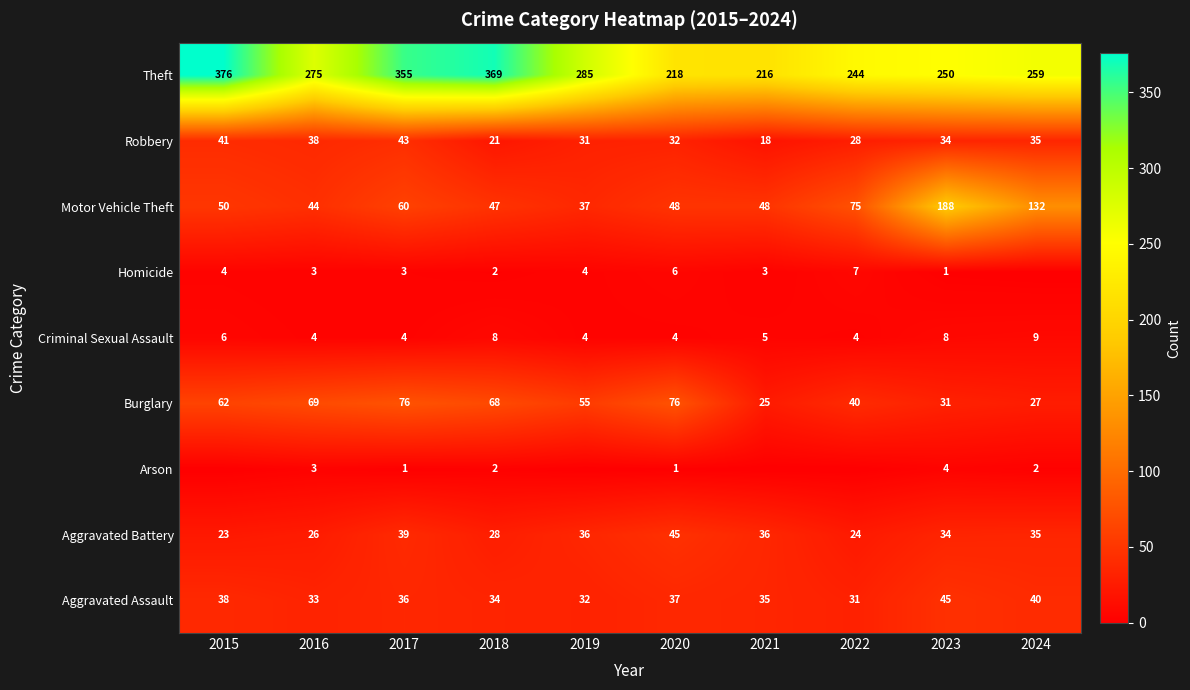

True or false: Burglary has a value of 36 at 2017.

False